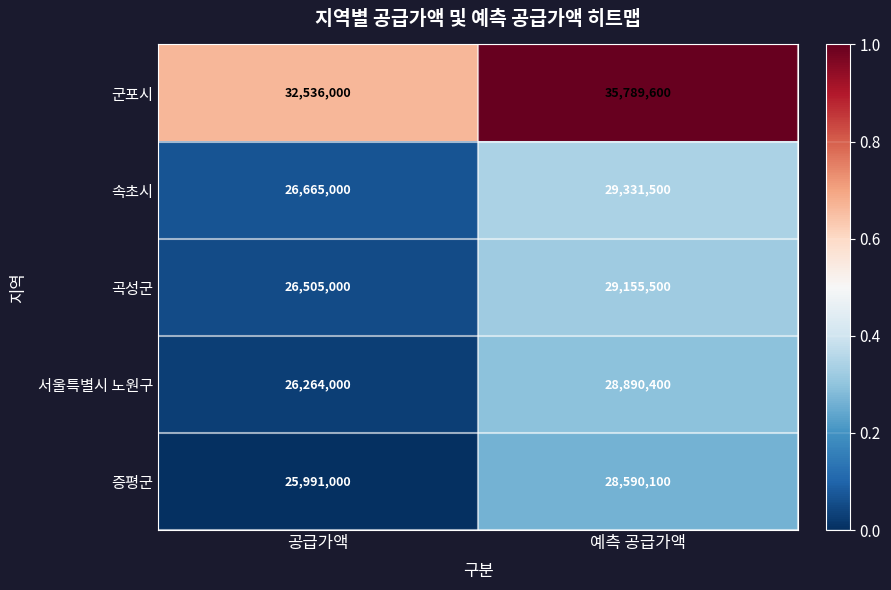

True or false: 군포시 has a value of 35789600 at 예측 공급가액.

True